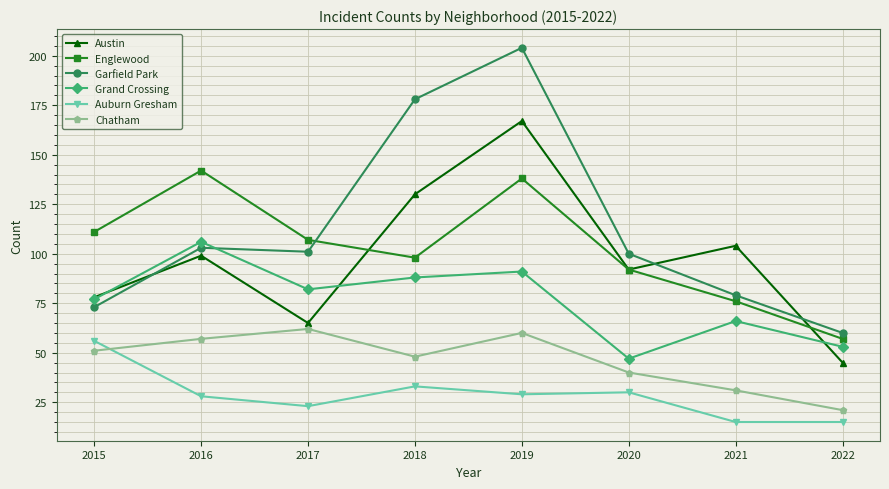

What are all the series names shown in the legend?

Austin, Englewood, Garfield Park, Grand Crossing, Auburn Gresham, Chatham